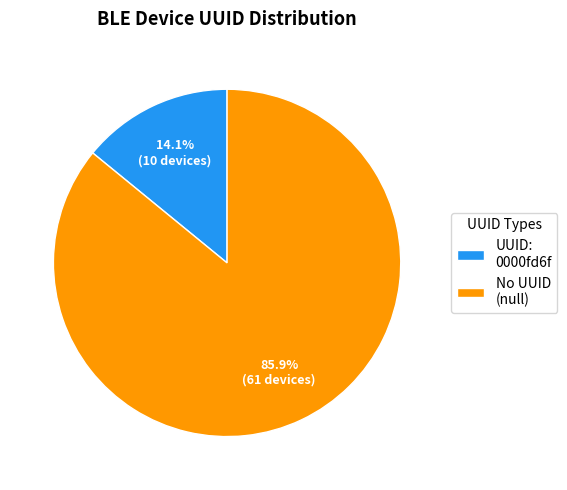

What is the smallest slice in the pie chart?

UUID: 0000fd6f